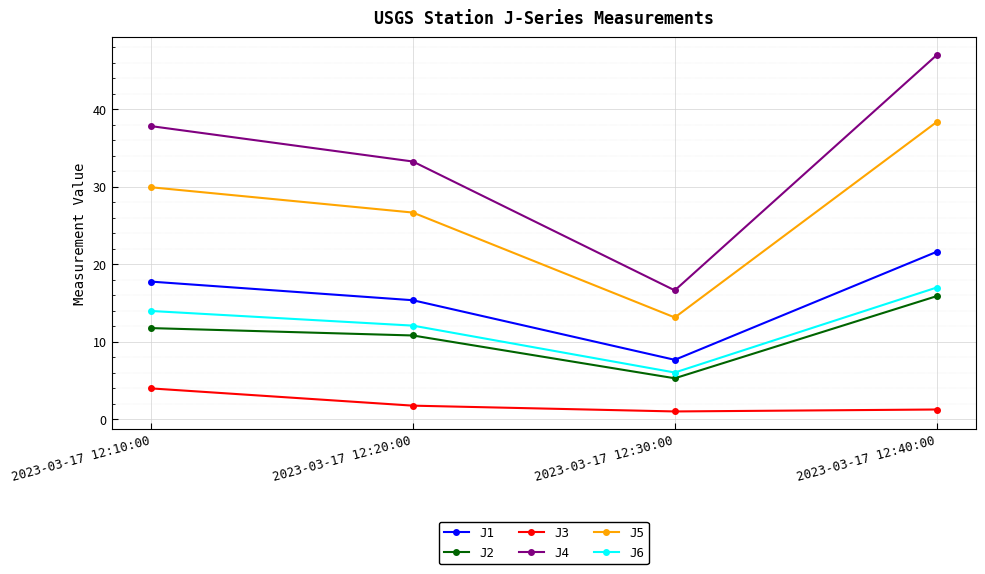

What is the maximum value shown in the chart?

47.0